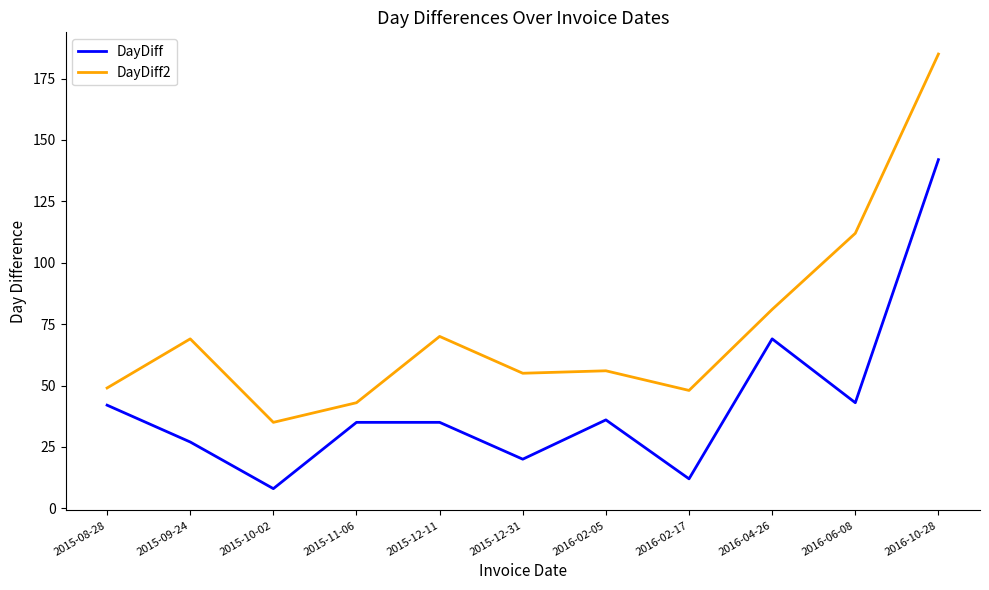

Between 2015-10-02 and 2016-02-05, which series saw the biggest shift?

DayDiff